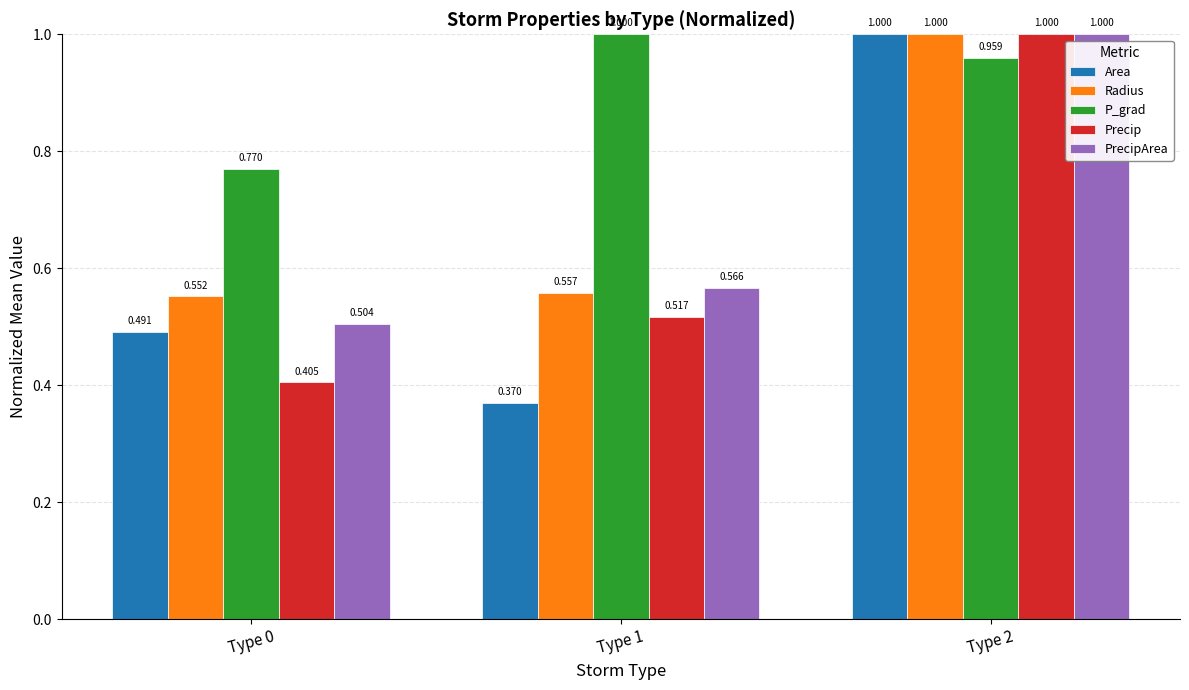

What is the value of the Radius bar at the 3rd from the left?

1.0